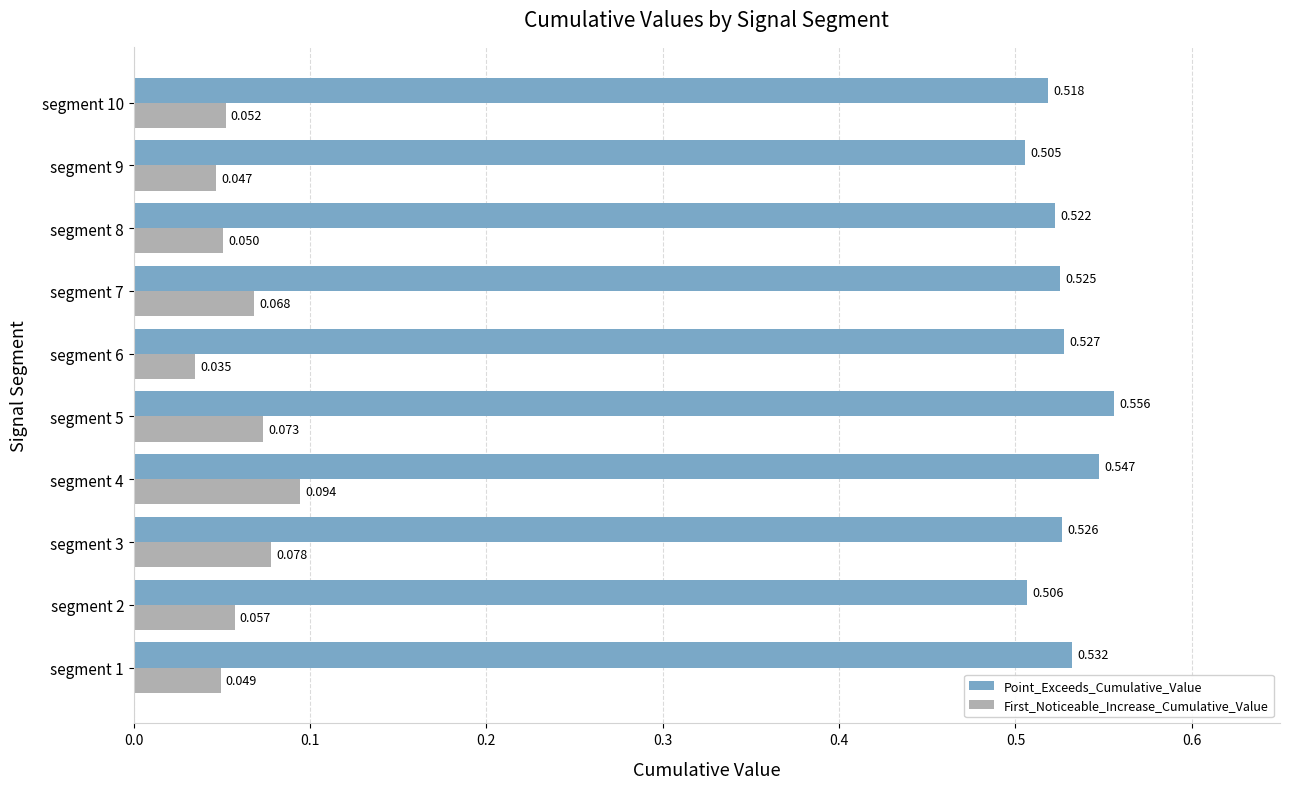

At how many categories does at least one series exceed 0?

10